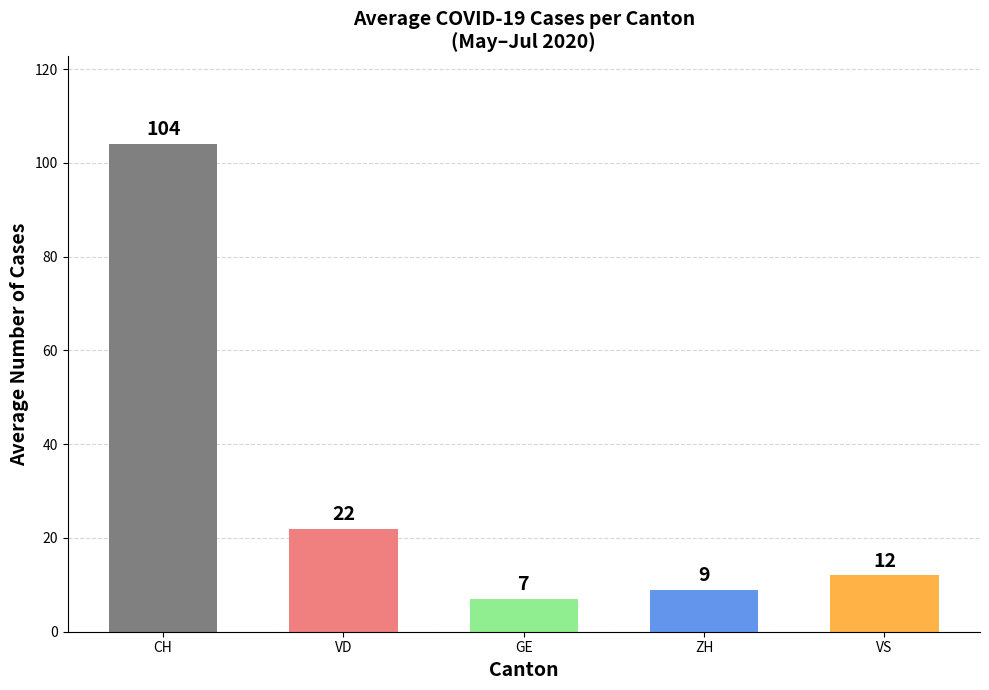

What is the average value of the ZH series?

9